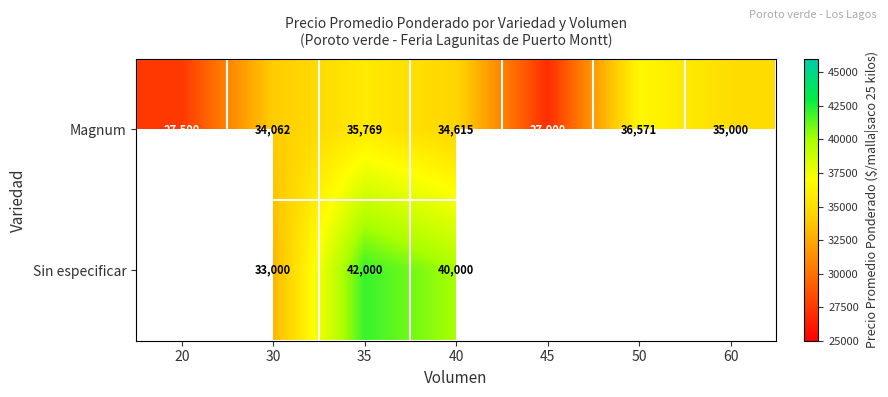

At how many categories does at least one series exceed 33857?

5